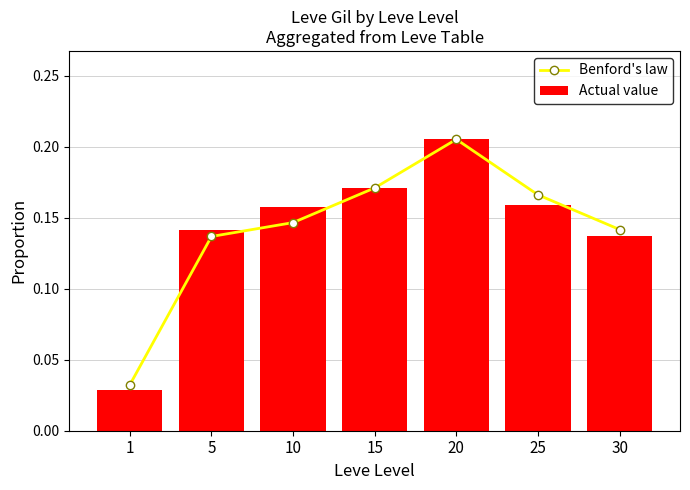

Reading left to right, list all the values displayed in this chart.

Benford's law: 0.0	0.1	0.1	0.2	0.2	0.2	0.1
Actual value: 0.0	0.1	0.2	0.2	0.2	0.2	0.1